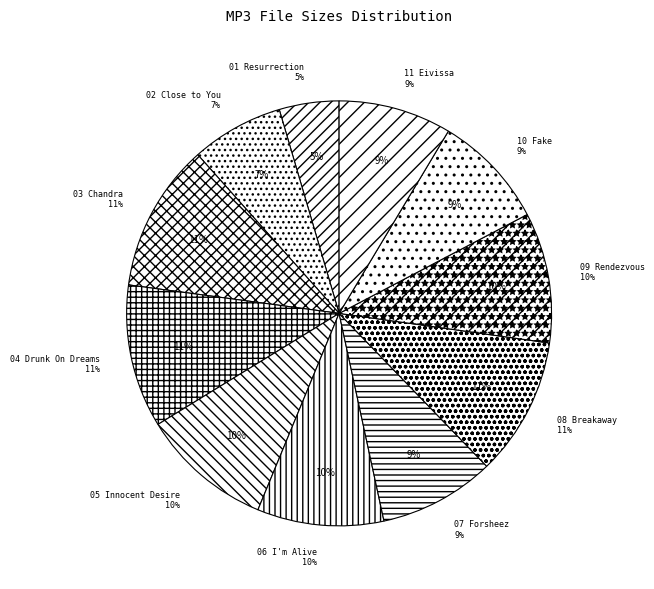

Rank the categories by value from highest to lowest.

03 Chandra, 04 Drunk On Dreams, 08 Breakaway, 05 Innocent Desire, 09 Rendezvous, 06 I'm Alive, 07 Forsheez, 10 Fake, 11 Eivissa, 02 Close to You, 01 Resurrection